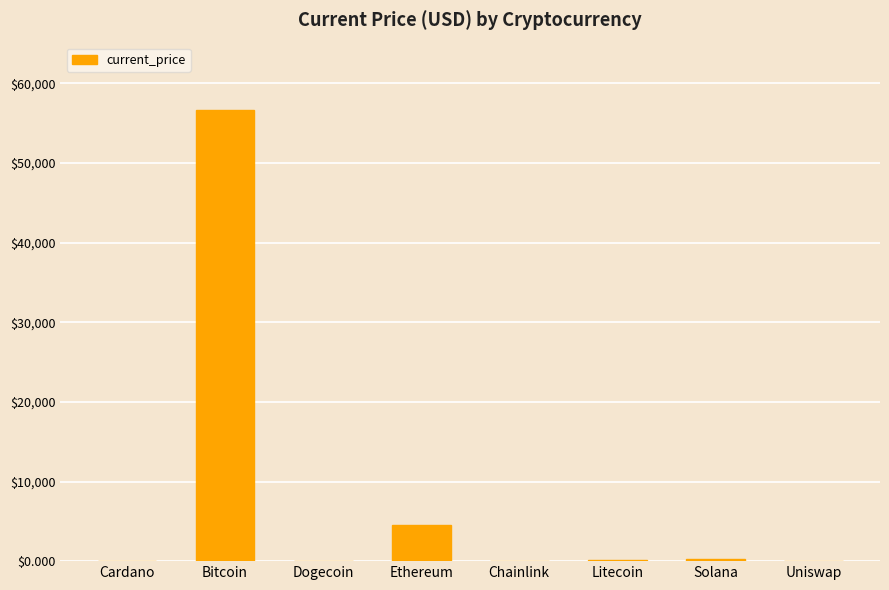

Read the value at Chainlink.

24.6